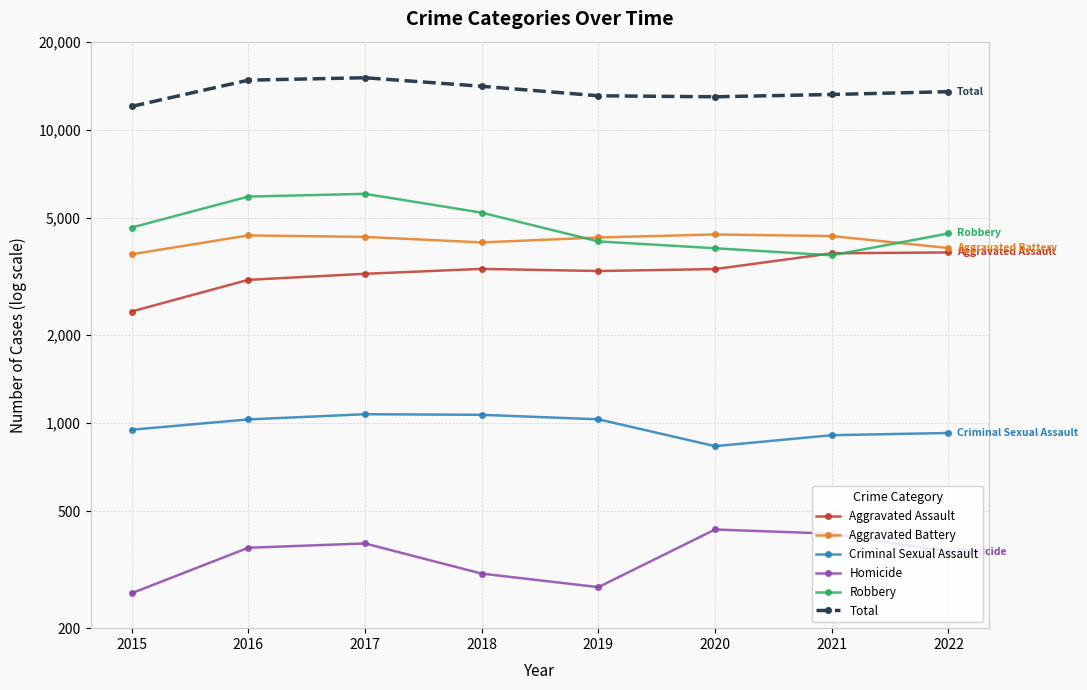

How many series are shown in this chart?

6